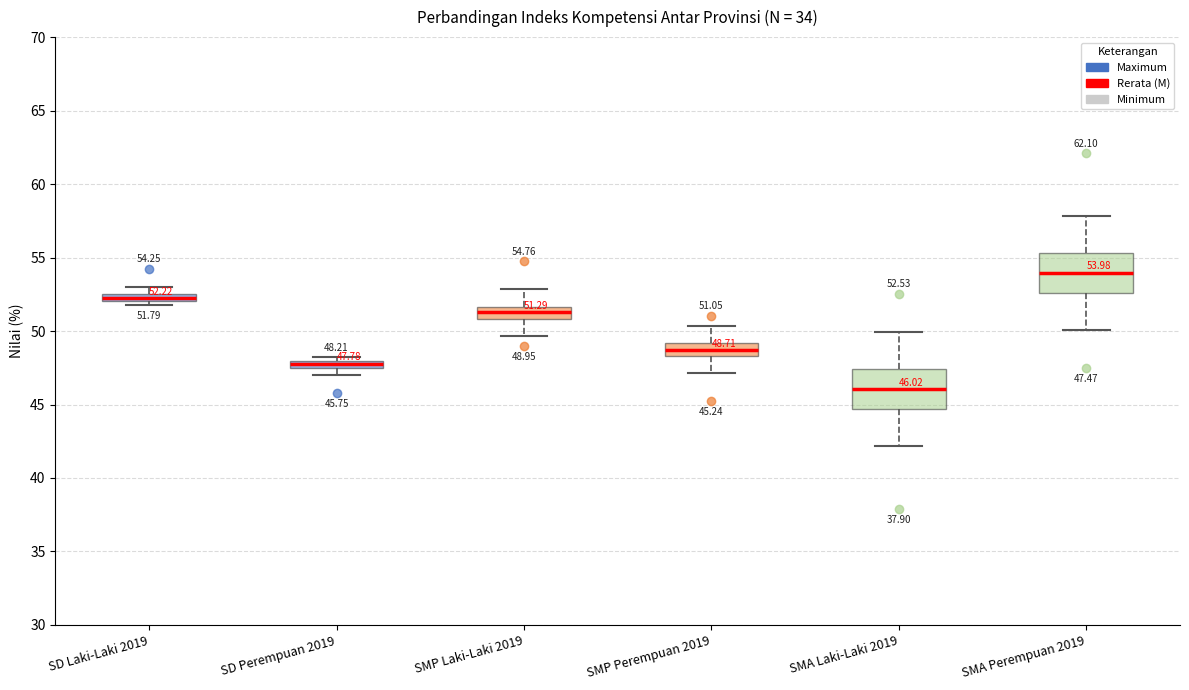

Which box's median line is the highest?

SMA Perempuan 2019